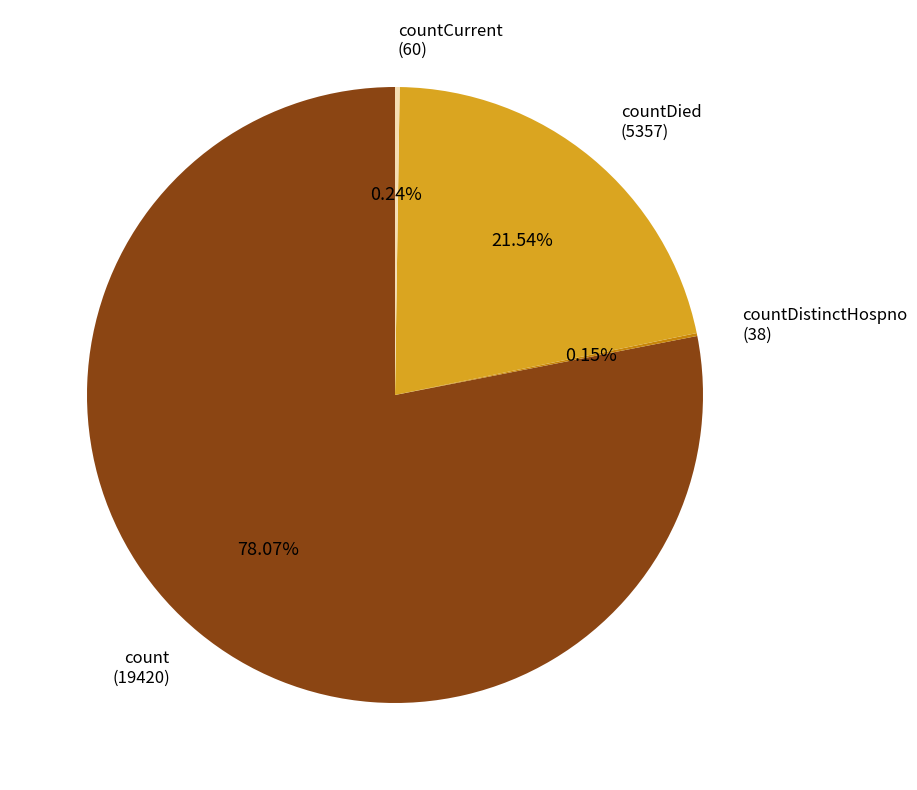

Does any single category account for the majority?

Yes